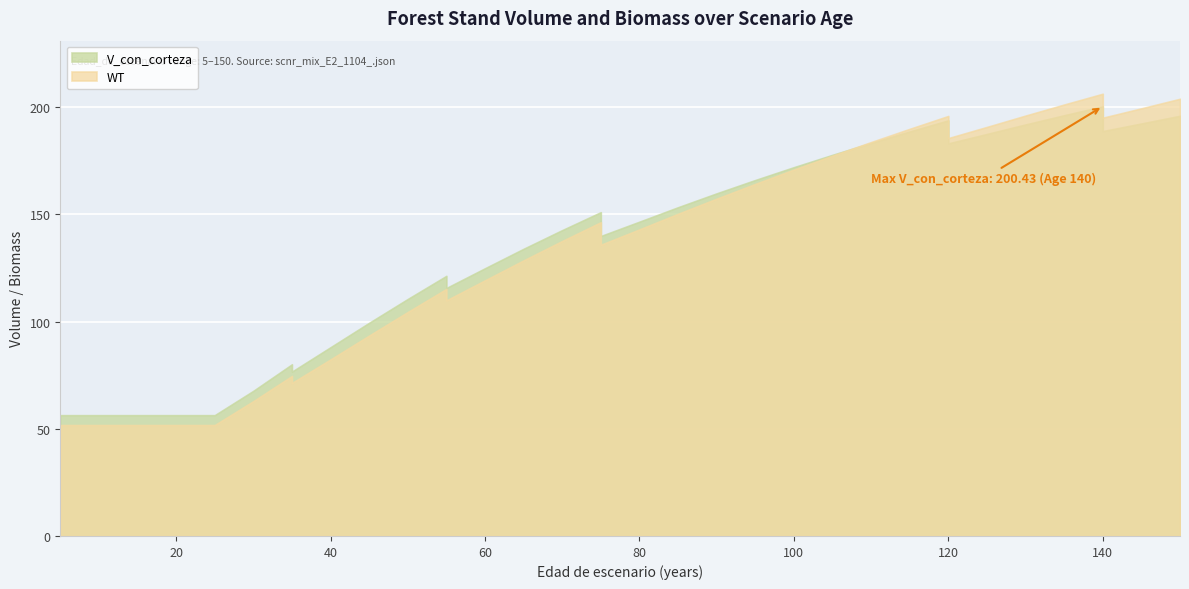

Where does the WT series first go above 137?

70